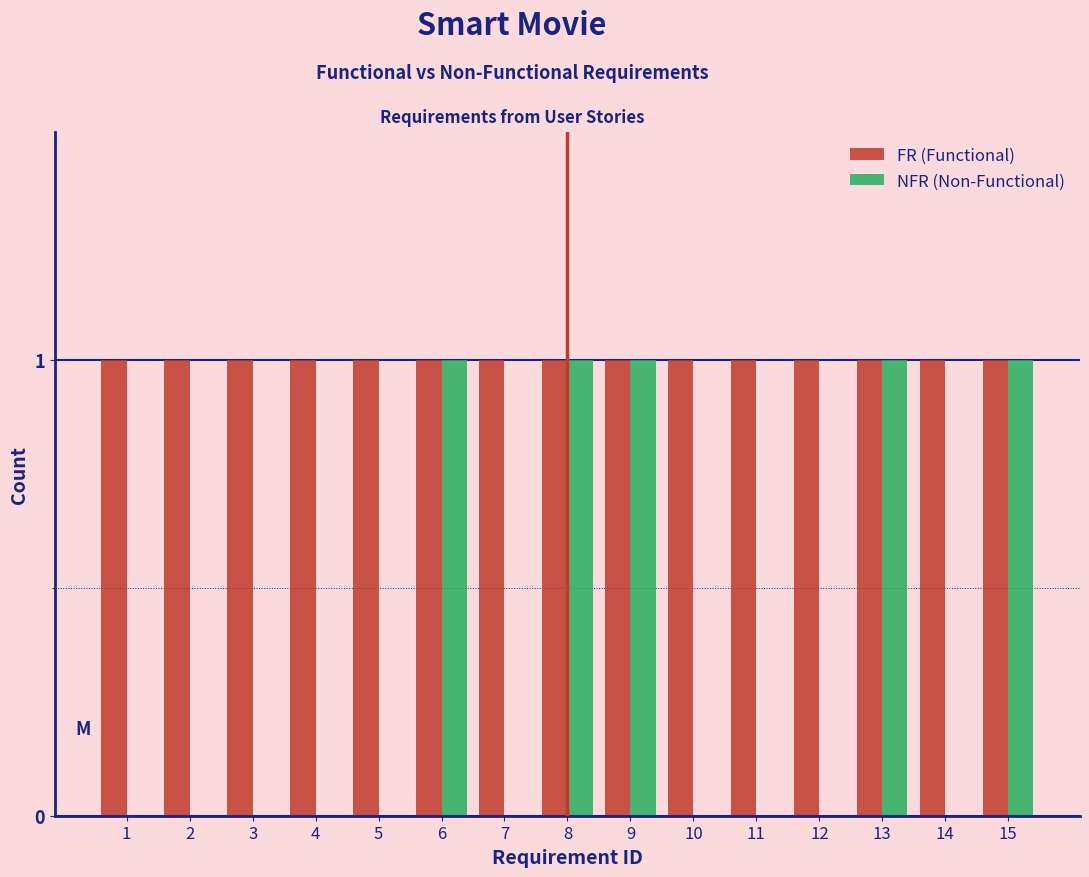

Reading left to right, transcribe all the data shown in this chart.

FR (Functional): 1=1	2=1	3=1	4=1	5=1	6=1	7=1	8=1	9=1	10=1	11=1	12=1	13=1	14=1	15=1
NFR (Non-Functional): 1=0	2=0	3=0	4=0	5=0	6=1	7=0	8=1	9=1	10=0	11=0	12=0	13=1	14=0	15=1